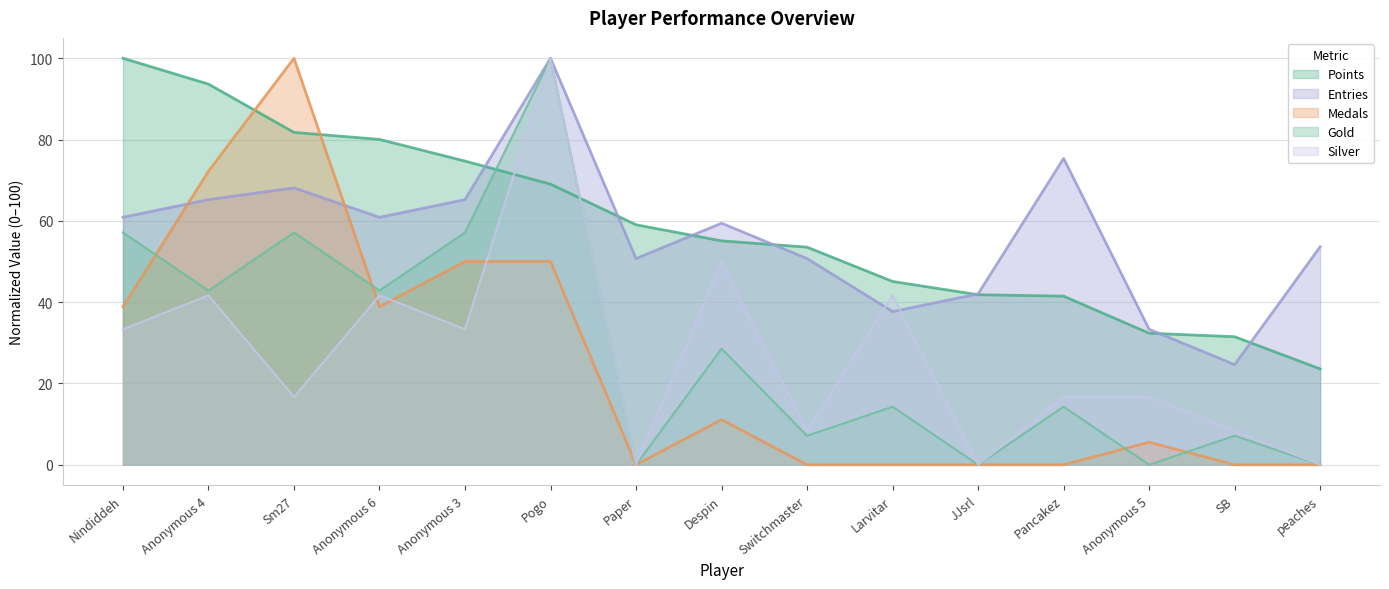

How many data points in Entries are less than 59?

7